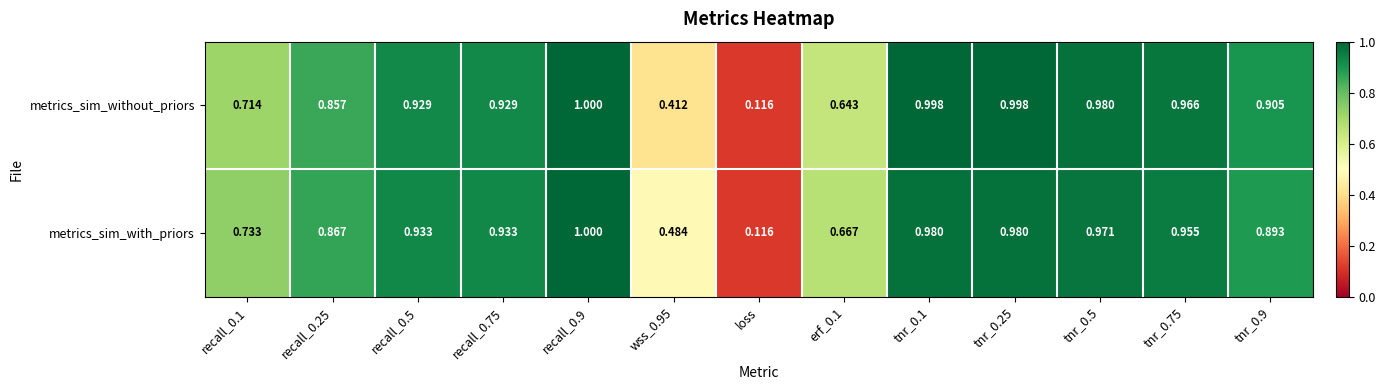

List the series in order of their overall mean, highest first.

metrics_sim_with_priors, metrics_sim_without_priors